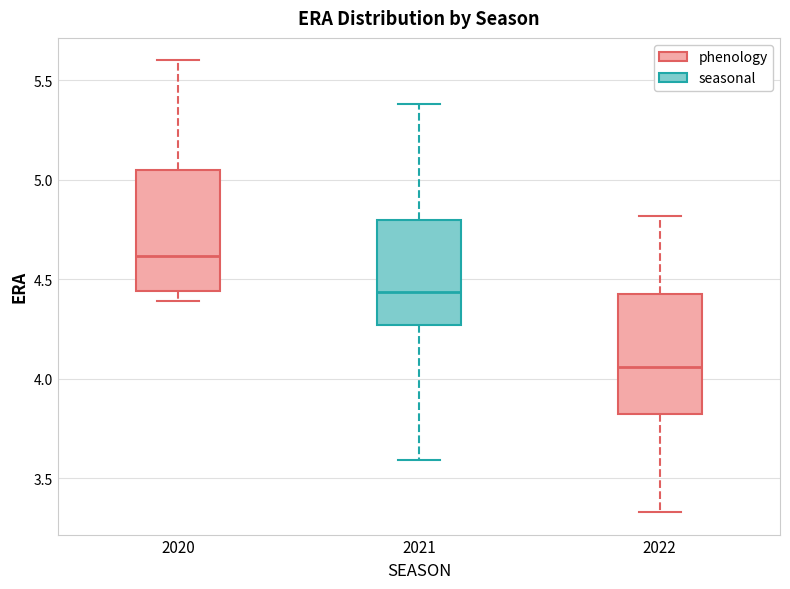

Reading left to right, read every box against the y-axis: the position of its median line, the range the box covers, and the ends of its whiskers. The values are not printed on the chart, so give them approximately, as read against the axis.

2020: median 4.60, box 4.45 to 5.05, whiskers 4.40 to 5.60
2021: median 4.45, box 4.25 to 4.80, whiskers 3.60 to 5.40
2022: median 4.05, box 3.85 to 4.45, whiskers 3.35 to 4.80